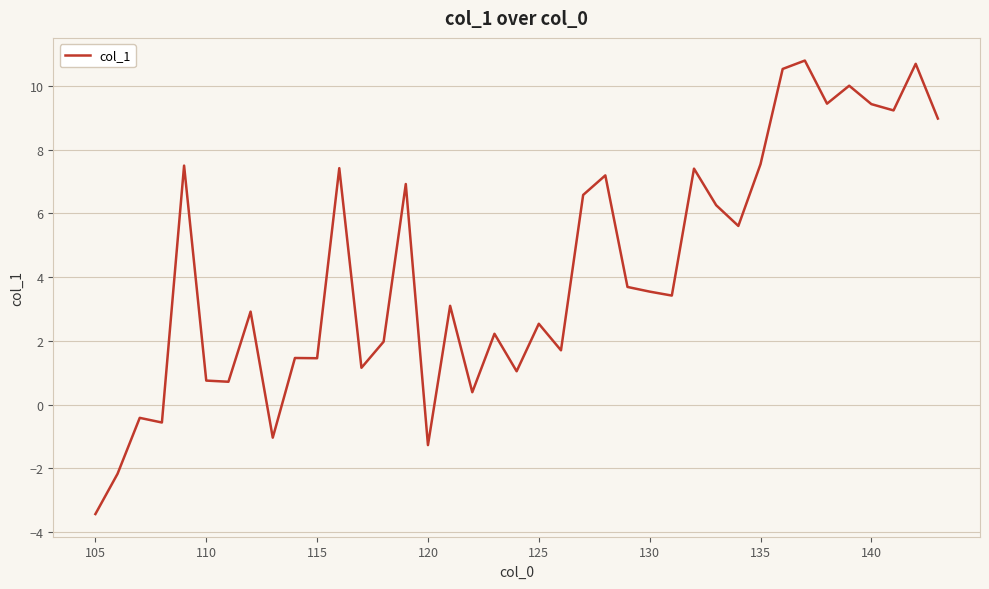

What is the smallest value displayed?

-3.4